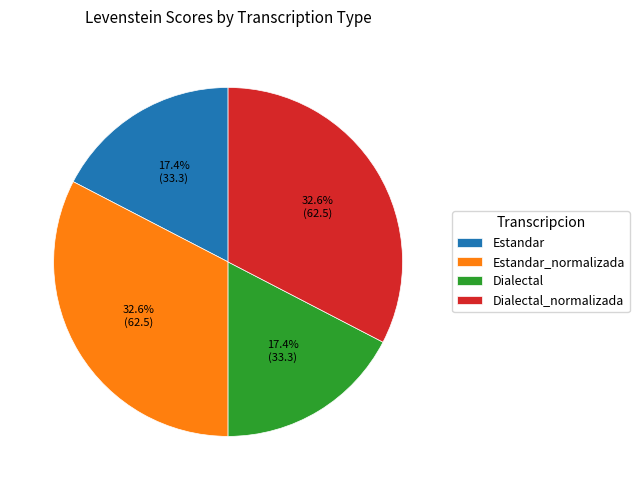

What is the total percentage of Estandar and Dialectal?

34.8%